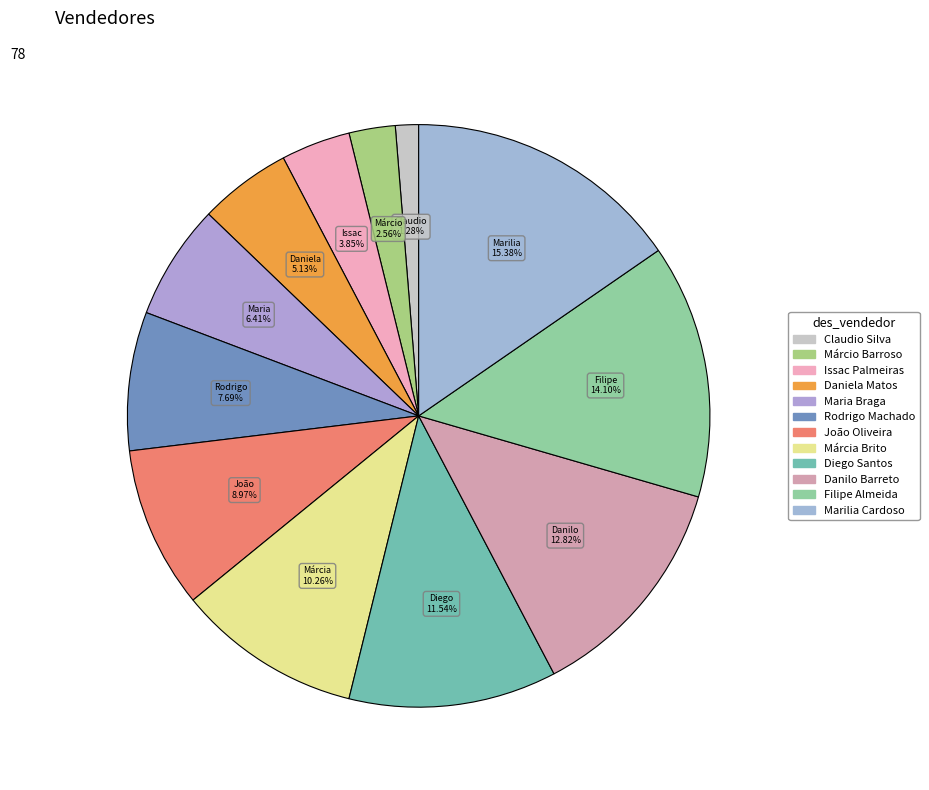

Which category has the biggest portion of the pie?

Marilia Cardoso